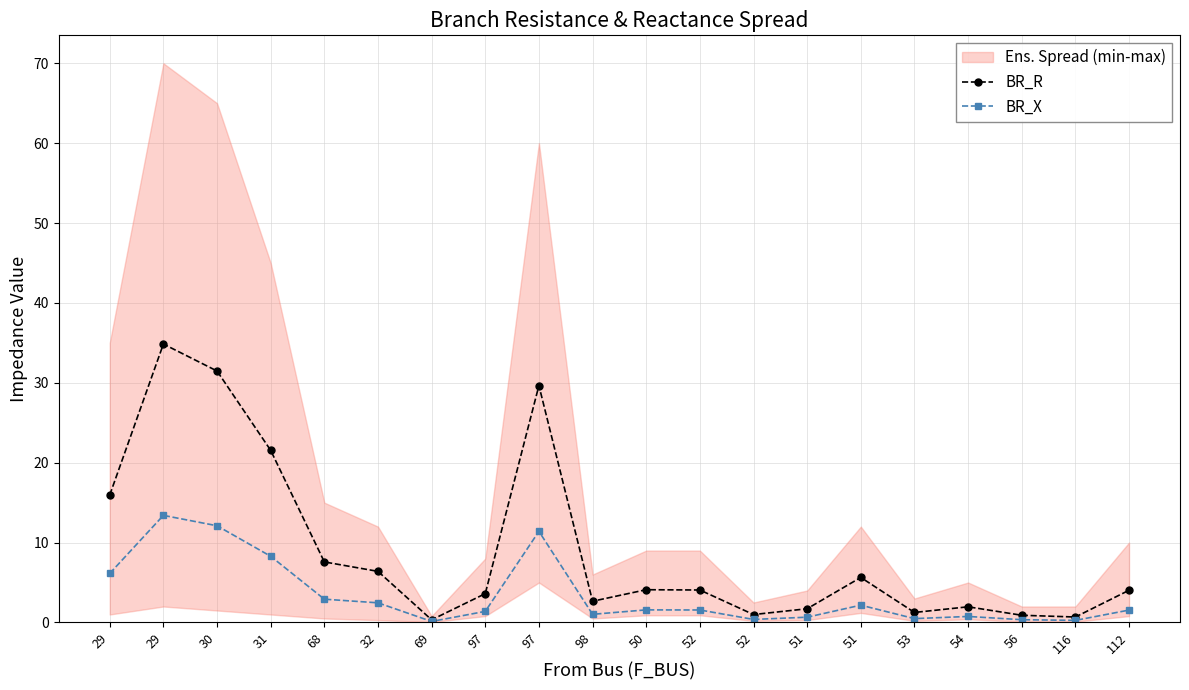

Rank the series by their average value, from lowest to highest.

BR_X, BR_R